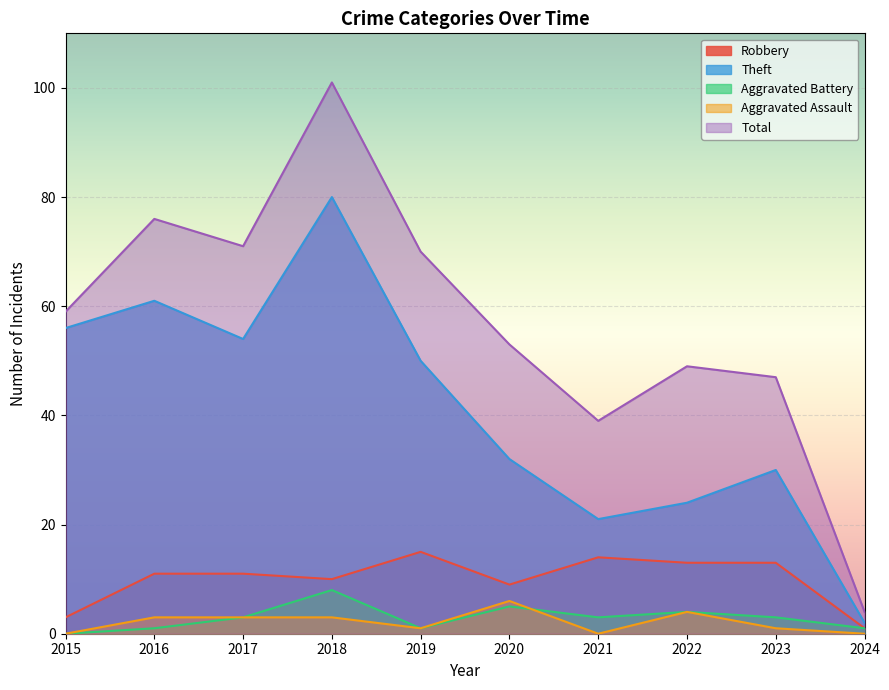

Read the Theft value at 2016, to the nearest 10.

60